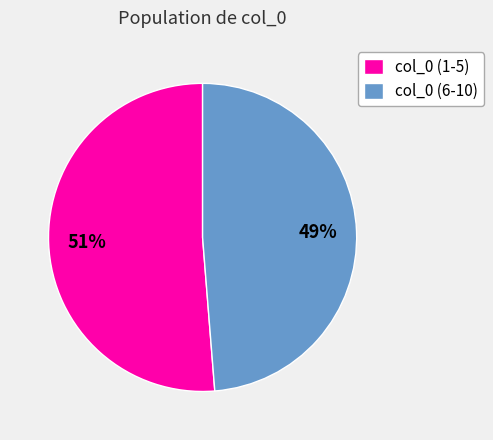

Which has a higher value, col_0 (1-5) or col_0 (6-10)?

col_0 (1-5)